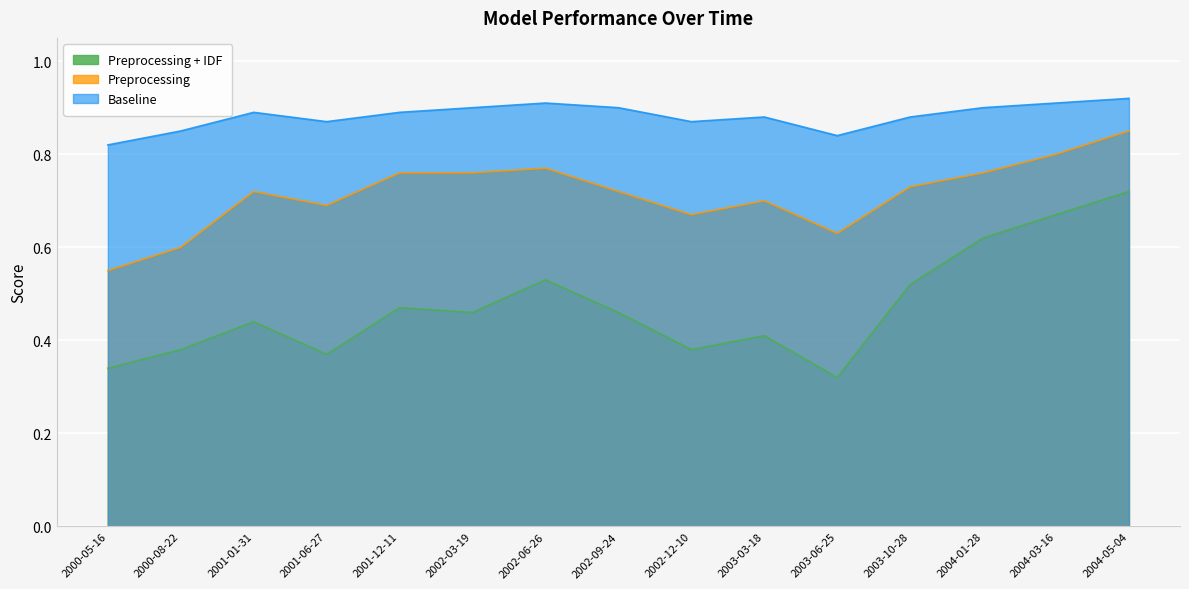

In Baseline, how many points are higher than both neighbors (excluding endpoints)?

3